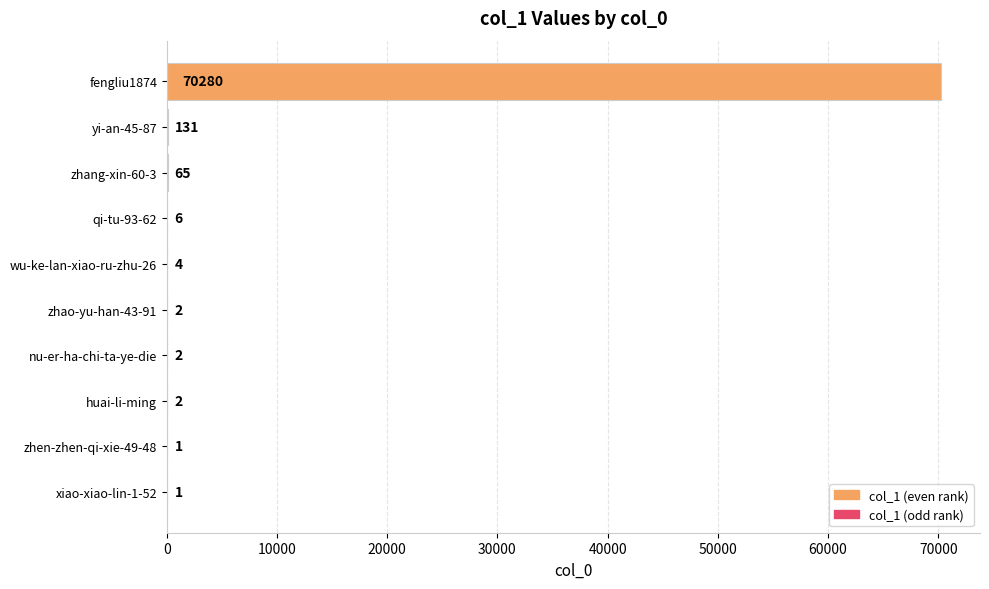

Which category has the highest value across all series?

fengliu1874